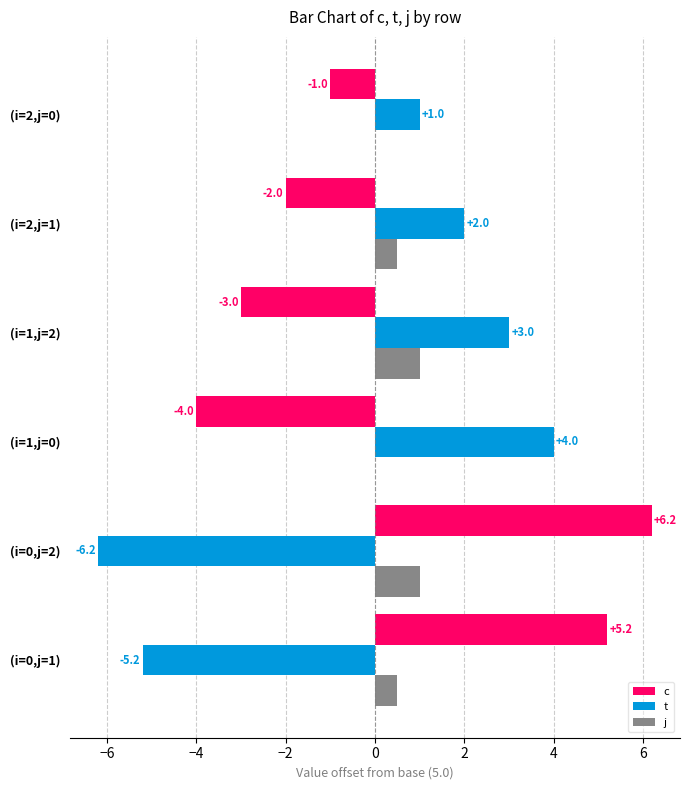

The value of t at (i=2,j=0) is 1.0. True or false?

True